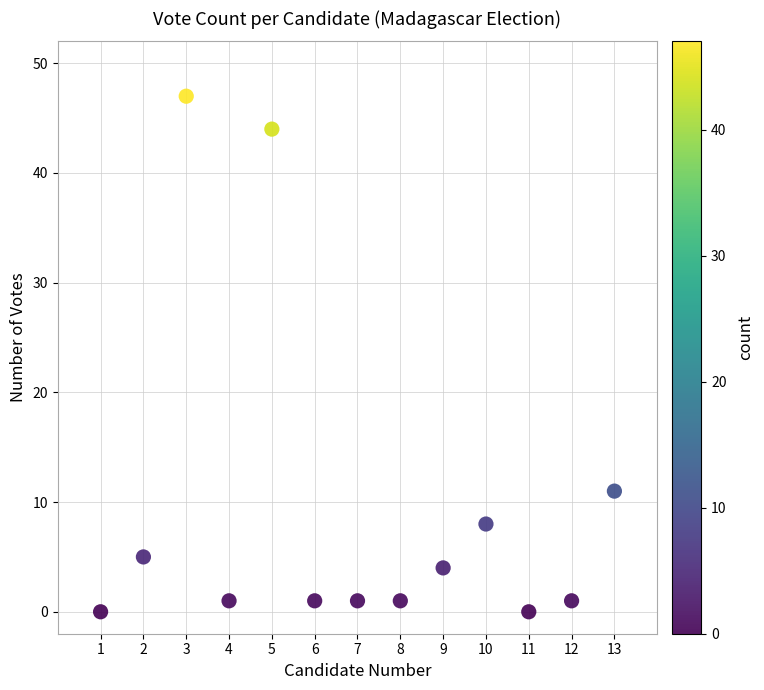

What Y value in the scatter plot is closest to 23?

11